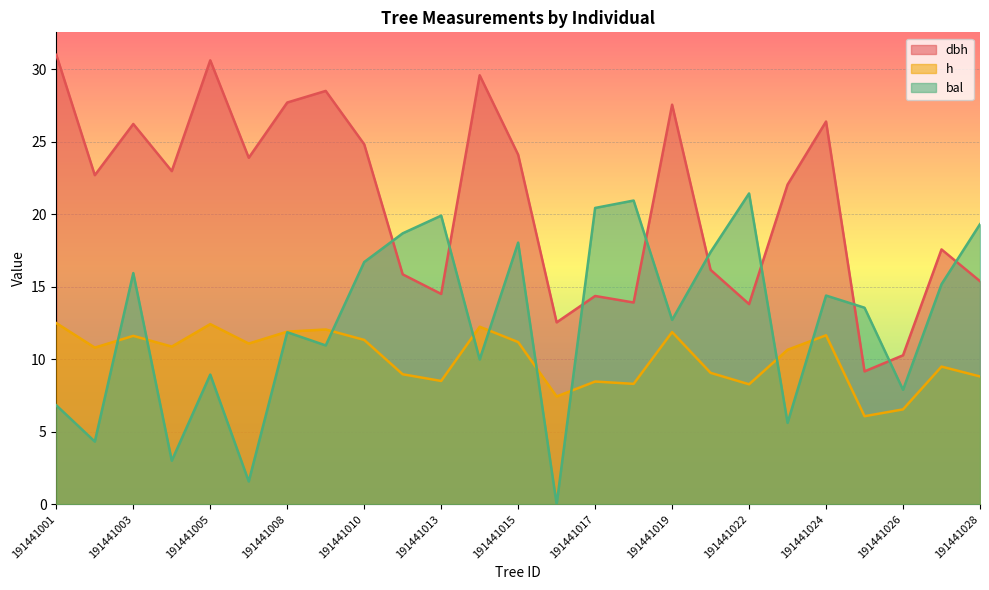

Reading right to left, what are all the values shown in this chart?

dbh: 191441028=15.4	191441027=17.6	191441026=10.3	191441025=9.2	191441024=26.4	191441023=22.0	191441022=13.8	191441021=16.2	191441019=27.6	191441018=13.9	191441017=14.4	191441016=12.5	191441015=24.1	191441014=29.6	191441013=14.5	191441012=15.8	191441010=24.8	191441009=28.5	191441008=27.7	191441007=23.9	191441005=30.6	191441004=23.0	191441003=26.2	191441002=22.7	191441001=31.0
h: 191441028=8.8	191441027=9.5	191441026=6.5	191441025=6.1	191441024=11.7	191441023=10.7	191441022=8.3	191441021=9.1	191441019=11.9	191441018=8.3	191441017=8.5	191441016=7.4	191441015=11.2	191441014=12.2	191441013=8.5	191441012=9.0	191441010=11.3	191441009=12.1	191441008=11.9	191441007=11.1	191441005=12.4	191441004=10.9	191441003=11.6	191441002=10.8	191441001=12.5
bal: 191441028=19.3	191441027=15.2	191441026=7.9	191441025=13.6	191441024=14.4	191441023=5.6	191441022=21.4	191441021=17.4	191441019=12.7	191441018=20.9	191441017=20.4	191441016=0.0	191441015=18.0	191441014=10.0	191441013=19.9	191441012=18.7	191441010=16.7	191441009=10.9	191441008=11.9	191441007=1.6	191441005=8.9	191441004=3.0	191441003=15.9	191441002=4.3	191441001=6.8